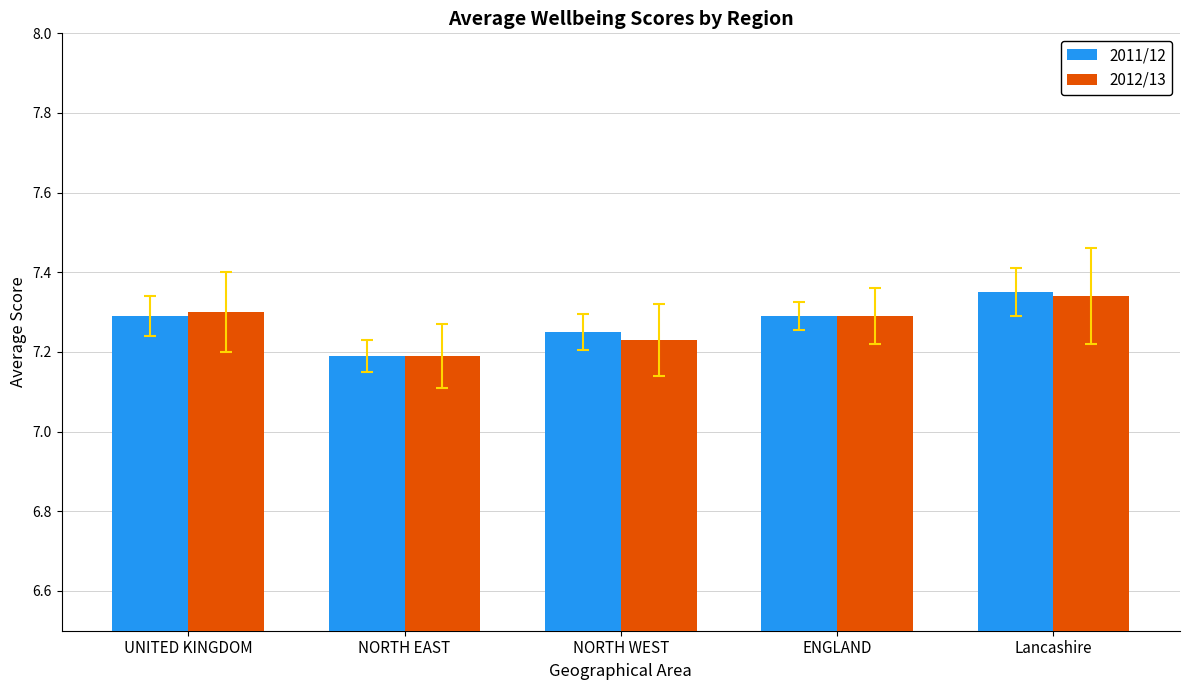

What is the sum of the 2012/13 values at UNITED KINGDOM and Lancashire?

14.6